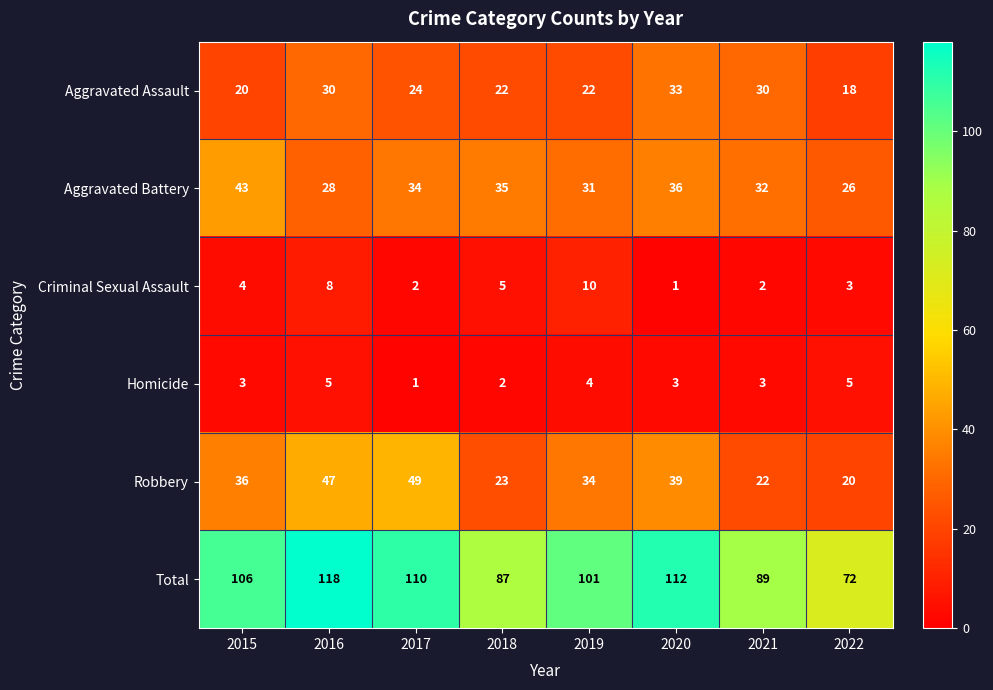

Count the Criminal Sexual Assault values in the range 2 to 8.

6